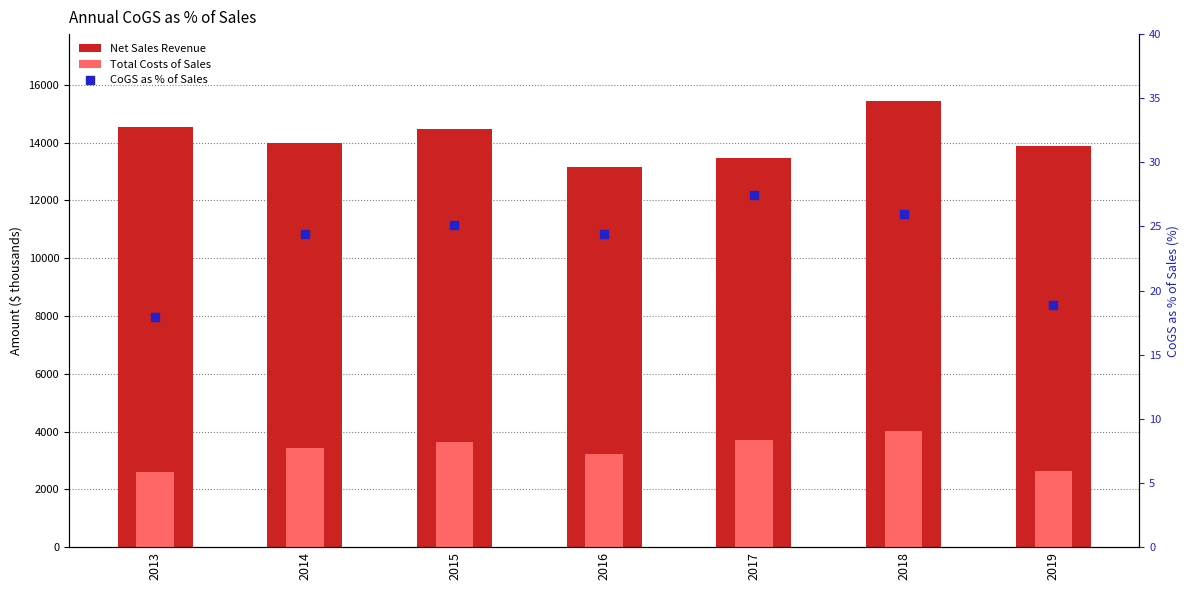

Is the value of Net Sales Revenue at 2016 greater than the value of CoGS as % of Sales at 2019?

Yes